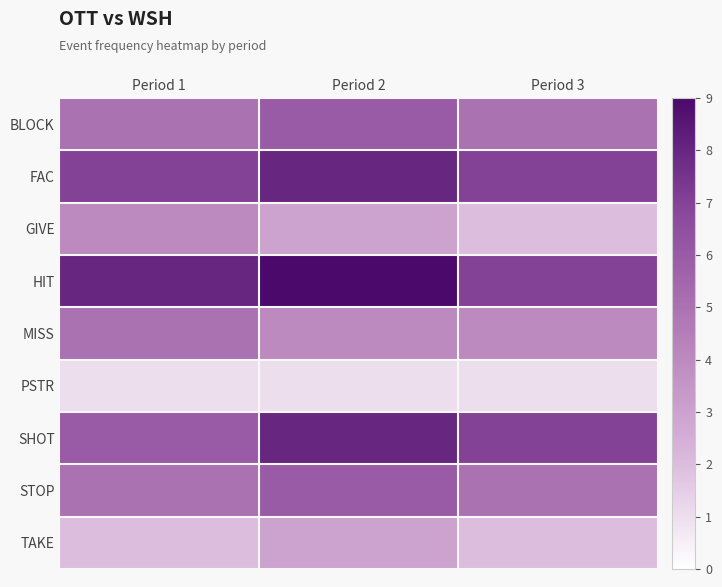

Reading left to right, transcribe all the data shown in this chart.

BLOCK: Period 1=5	Period 2=6	Period 3=5
FAC: Period 1=7	Period 2=8	Period 3=7
GIVE: Period 1=4	Period 2=3	Period 3=2
HIT: Period 1=8	Period 2=9	Period 3=7
MISS: Period 1=5	Period 2=4	Period 3=4
PSTR: Period 1=1	Period 2=1	Period 3=1
SHOT: Period 1=6	Period 2=8	Period 3=7
STOP: Period 1=5	Period 2=6	Period 3=5
TAKE: Period 1=2	Period 2=3	Period 3=2